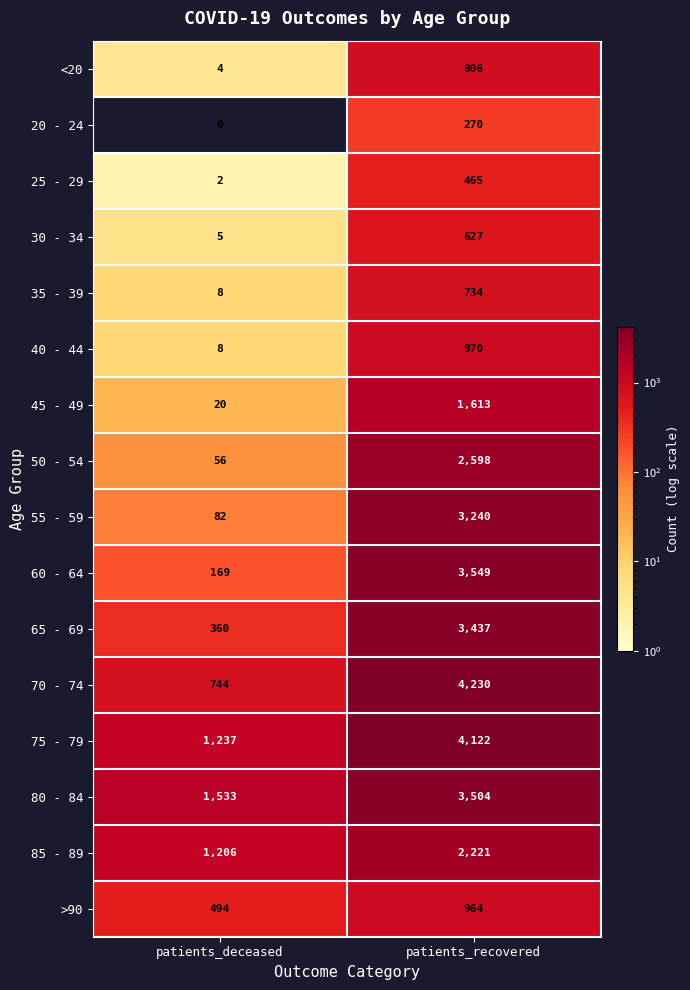

Where is 55 - 59 nearest to the value 1661?

patients_deceased